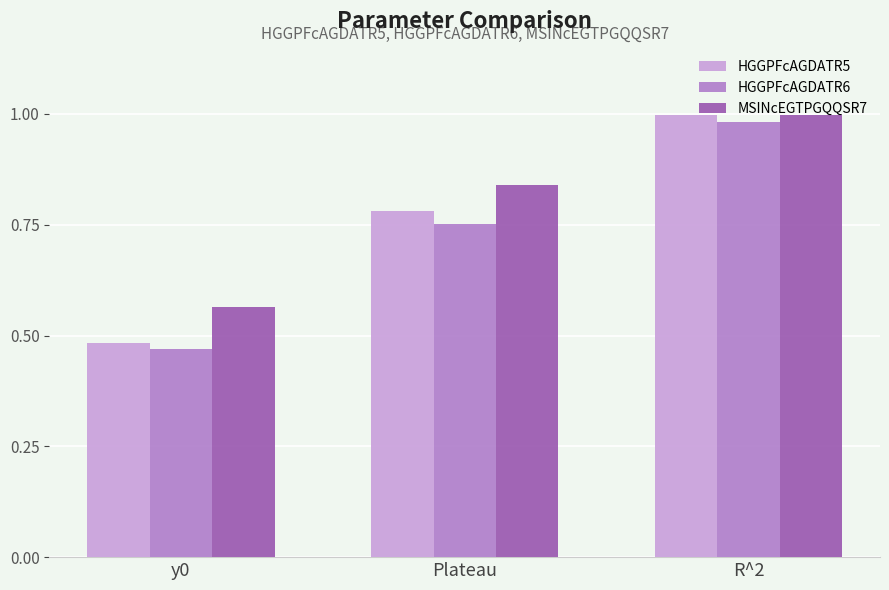

What is the sum of the HGGPFcAGDATR6 values at Plateau and R^2?

1.7